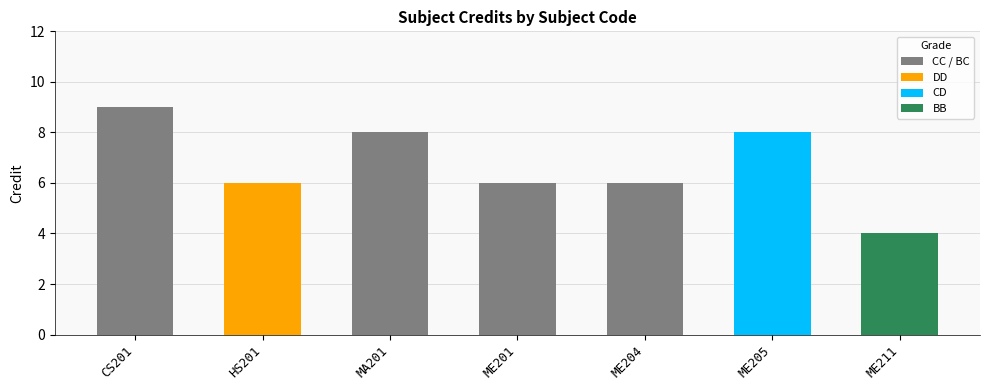

True or false: the data shows 4 at MA201.

False